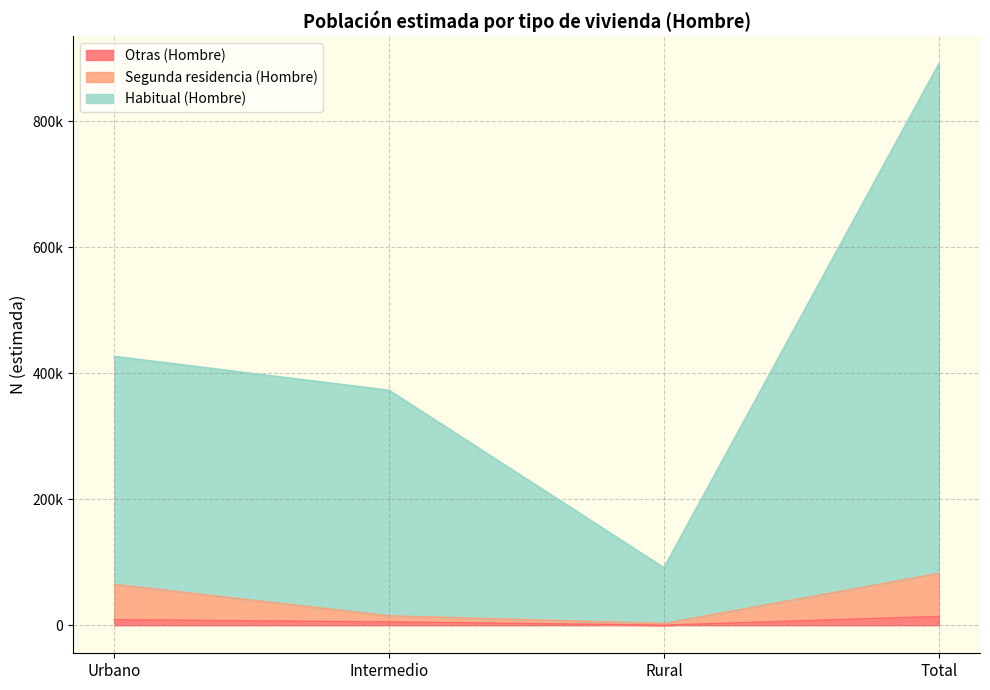

Reading left to right, transcribe all the data shown in this chart.

Otras (Hombre): Urbano=8659	Intermedio=5121	Rural=0	Total=13780
Segunda residencia (Hombre): Urbano=64696	Intermedio=14753	Rural=2614	Total=82062
Habitual (Hombre): Urbano=426875	Intermedio=373003	Rural=91248	Total=891125